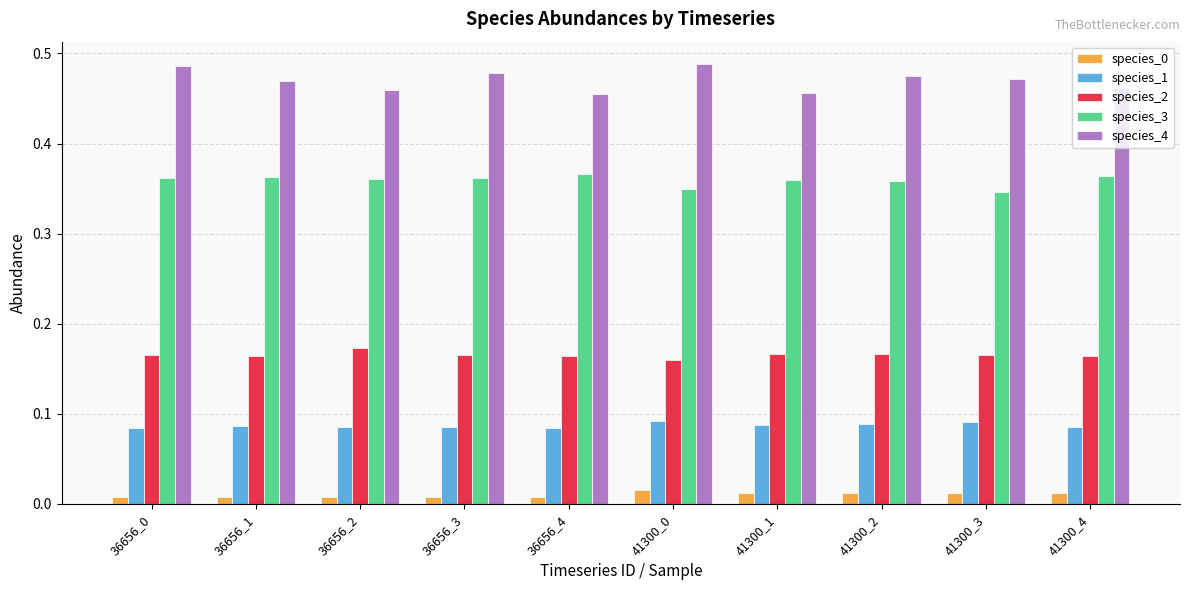

Is it true that species_4 equals 0.7 at 41300_0?

False